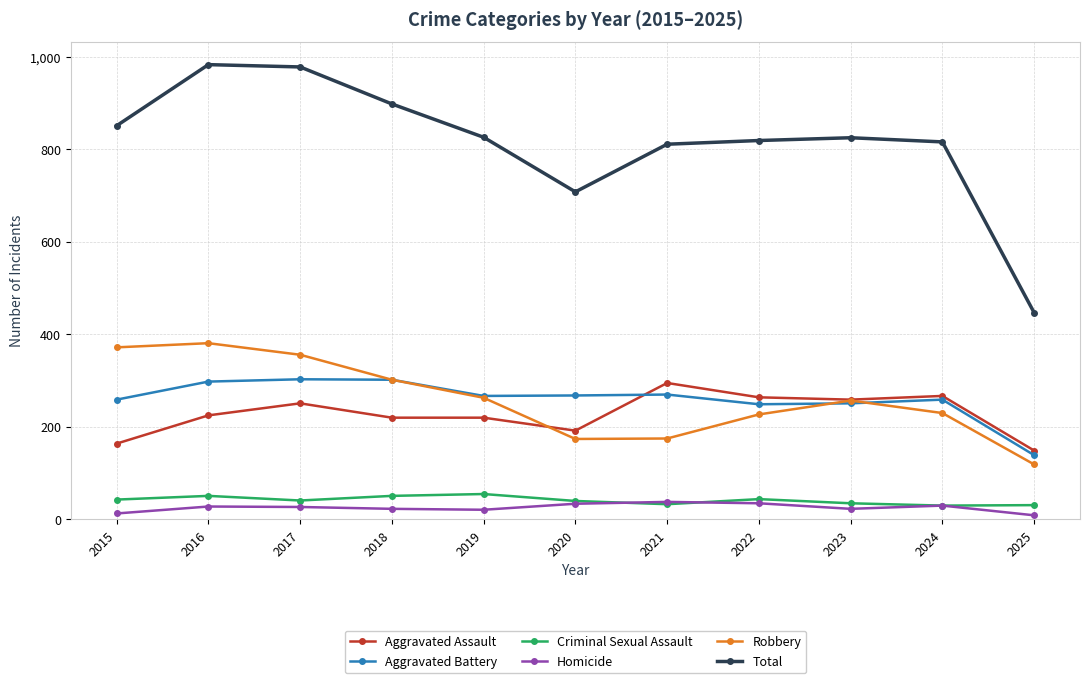

What are all the series names shown in the legend?

Aggravated Assault, Aggravated Battery, Criminal Sexual Assault, Homicide, Robbery, Total